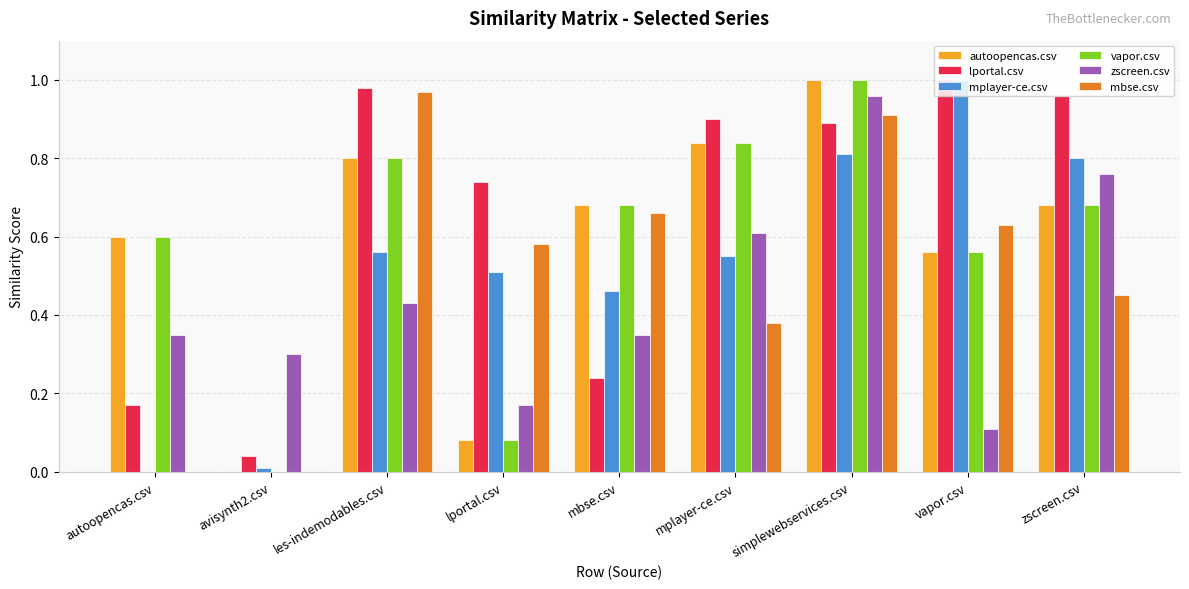

True or false: autoopencas.csv has a value of 1.1 at mplayer-ce.csv.

False